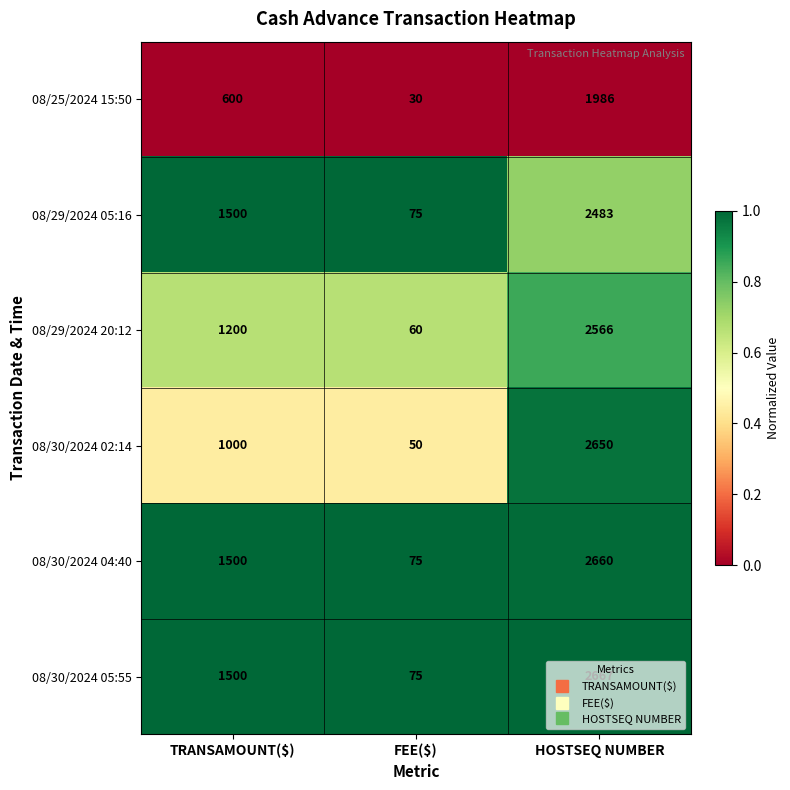

What is the maximum value for 08/25/2024 15:50?

1986